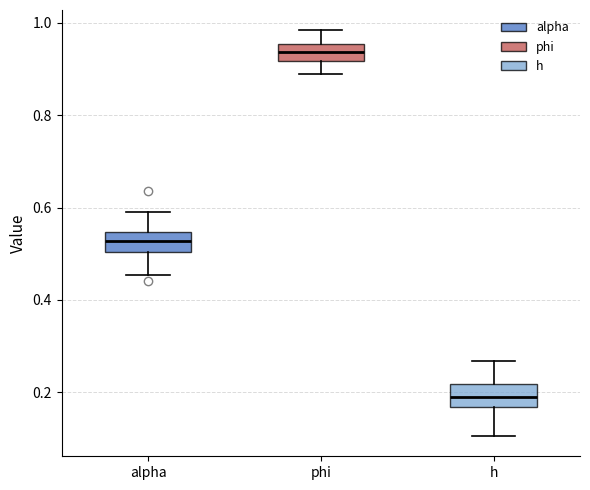

Reading left to right, read every box against the y-axis: the position of its median line, the range the box covers, and the ends of its whiskers. The values are not printed on the chart, so give them approximately, as read against the axis.

alpha: median 0.52, box 0.50 to 0.54, whiskers 0.46 to 0.58
phi: median 0.94, box 0.92 to 0.96, whiskers 0.88 to 0.98
h: median 0.18, box 0.16 to 0.22, whiskers 0.10 to 0.26